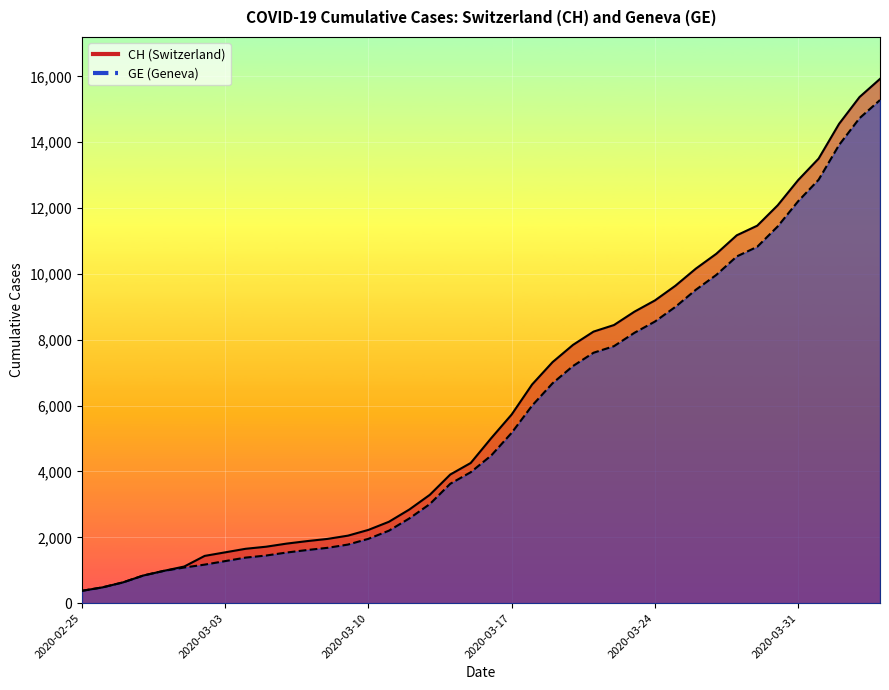

Is the value of CH at 33 greater than the value of GE at 36?

No